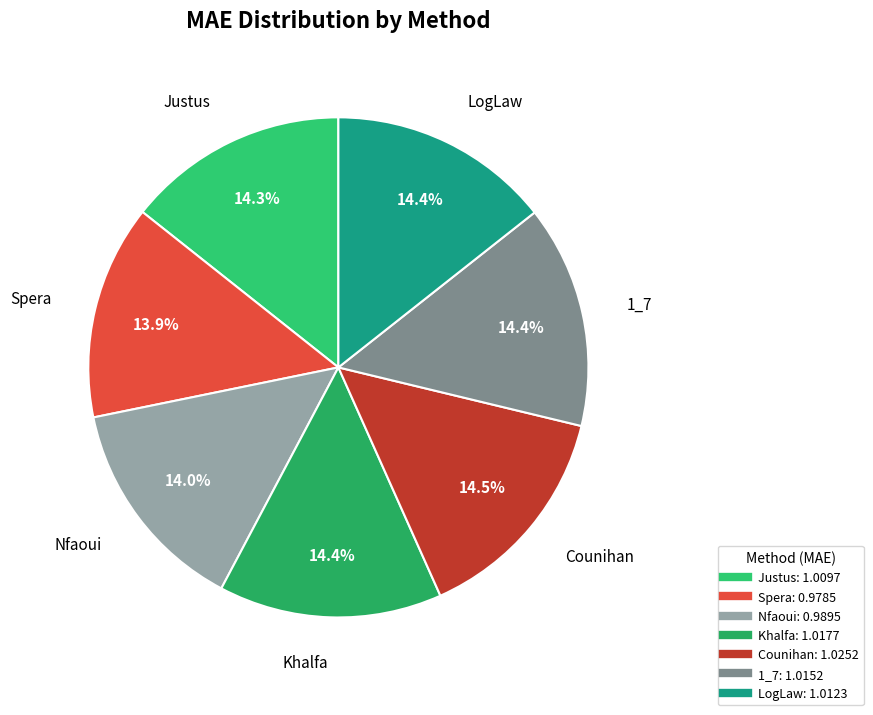

Approximately how many times larger is the value at Spera compared to Khalfa?

1.0